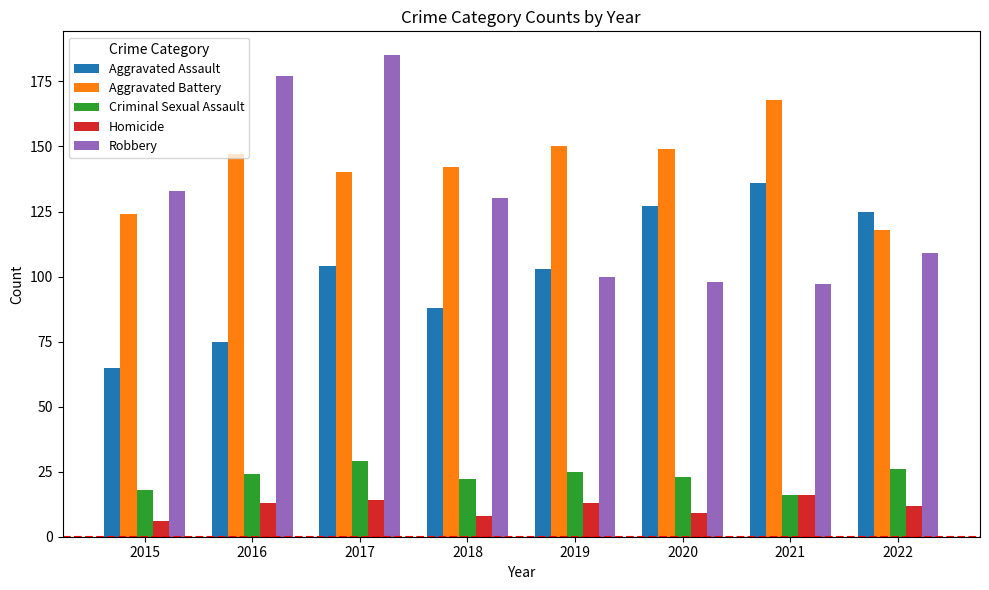

What is the average value of the Aggravated Assault series?

103